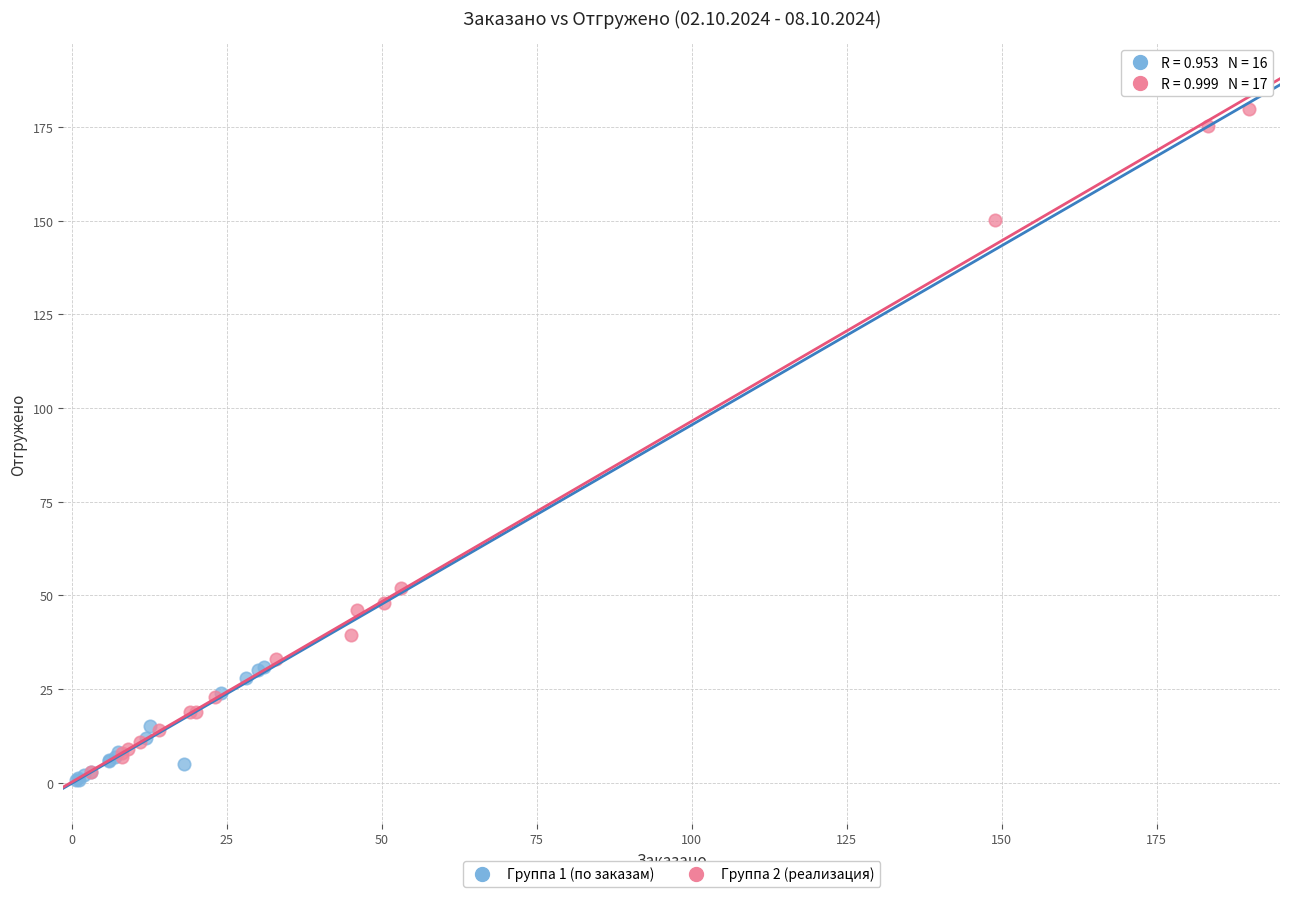

Which series reaches the maximum Y coordinate?

Группа 2 (реализация)